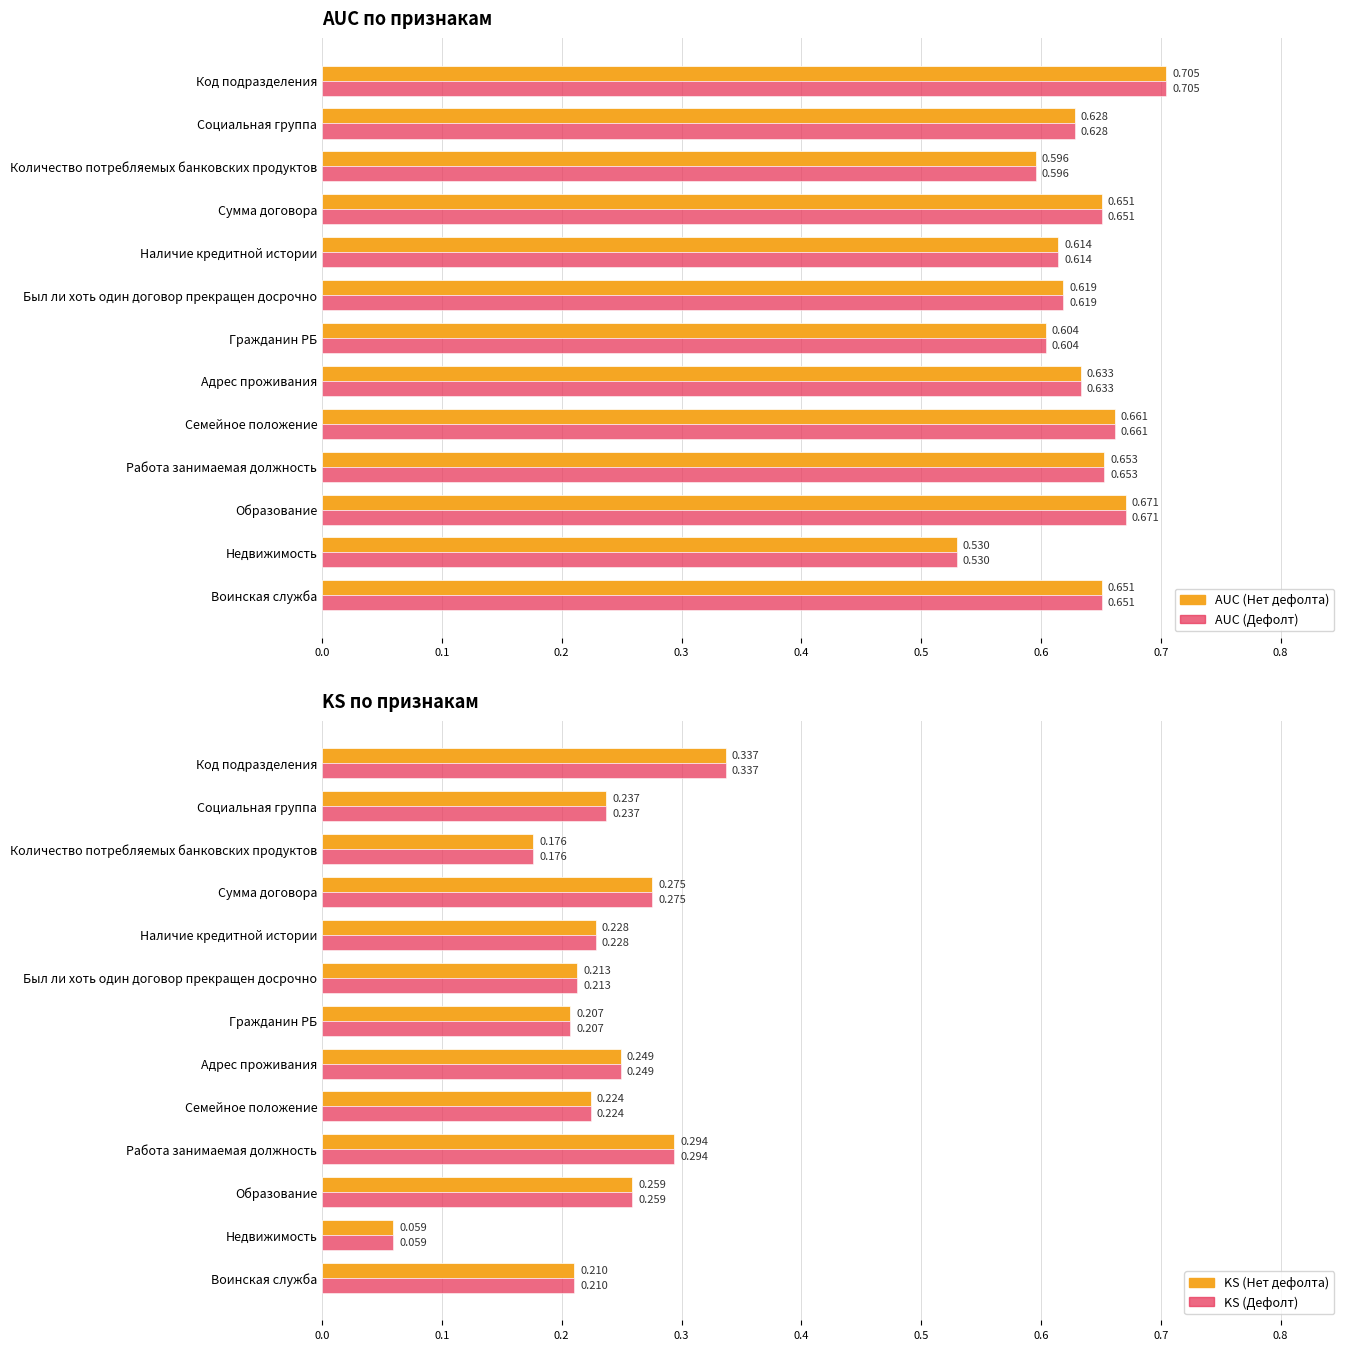

Which series has the largest total across all categories?

AUC (Нет дефолта)